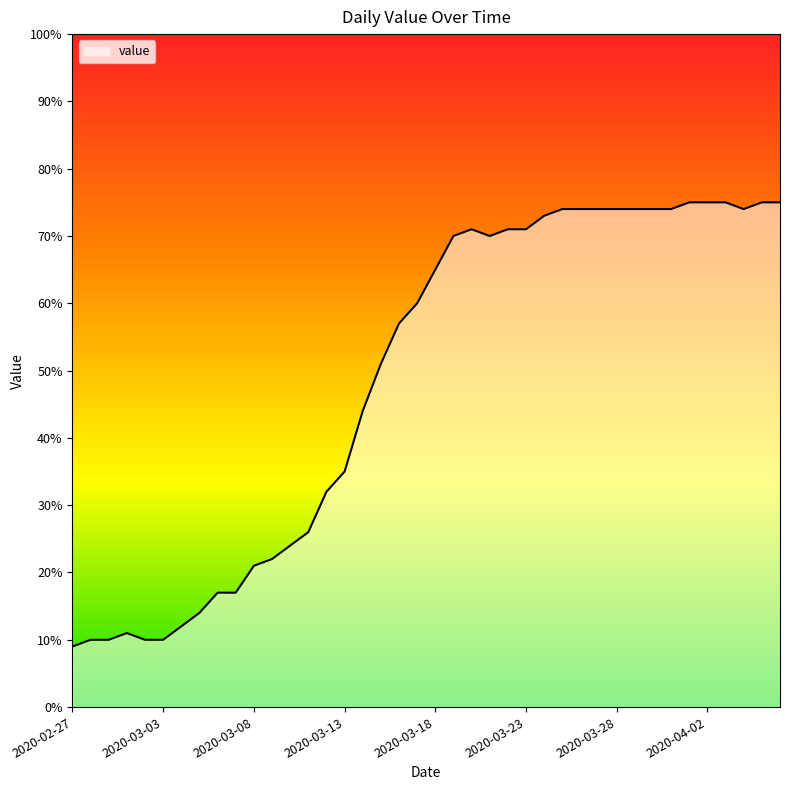

What is the difference between the maximum and minimum values?

66